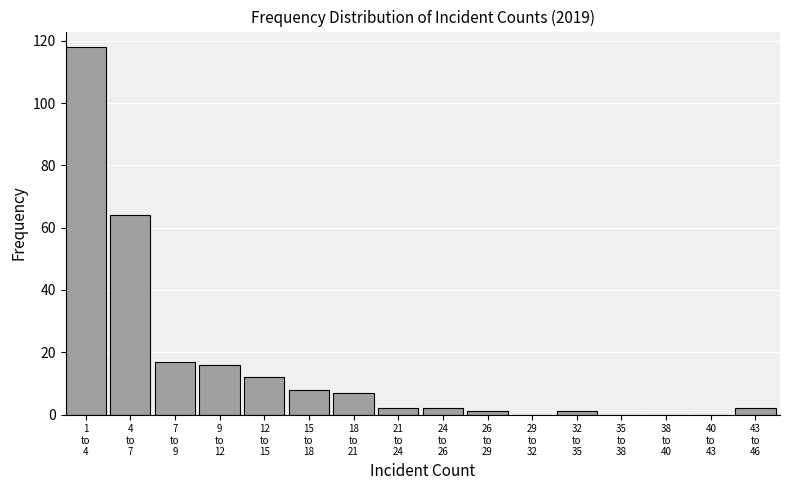

How many categories are shown in the chart?

16